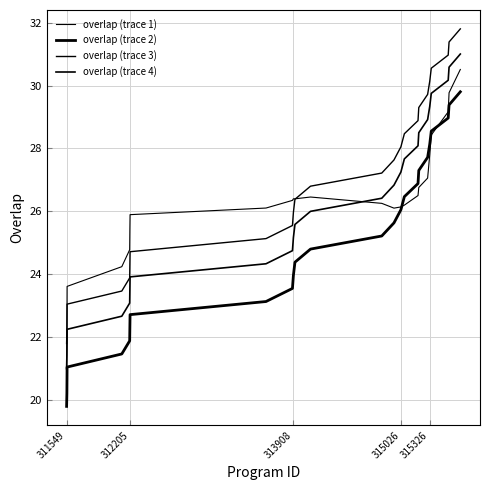

True or false: overlap (trace 3) and overlap (trace 4) intersect in this chart.

False